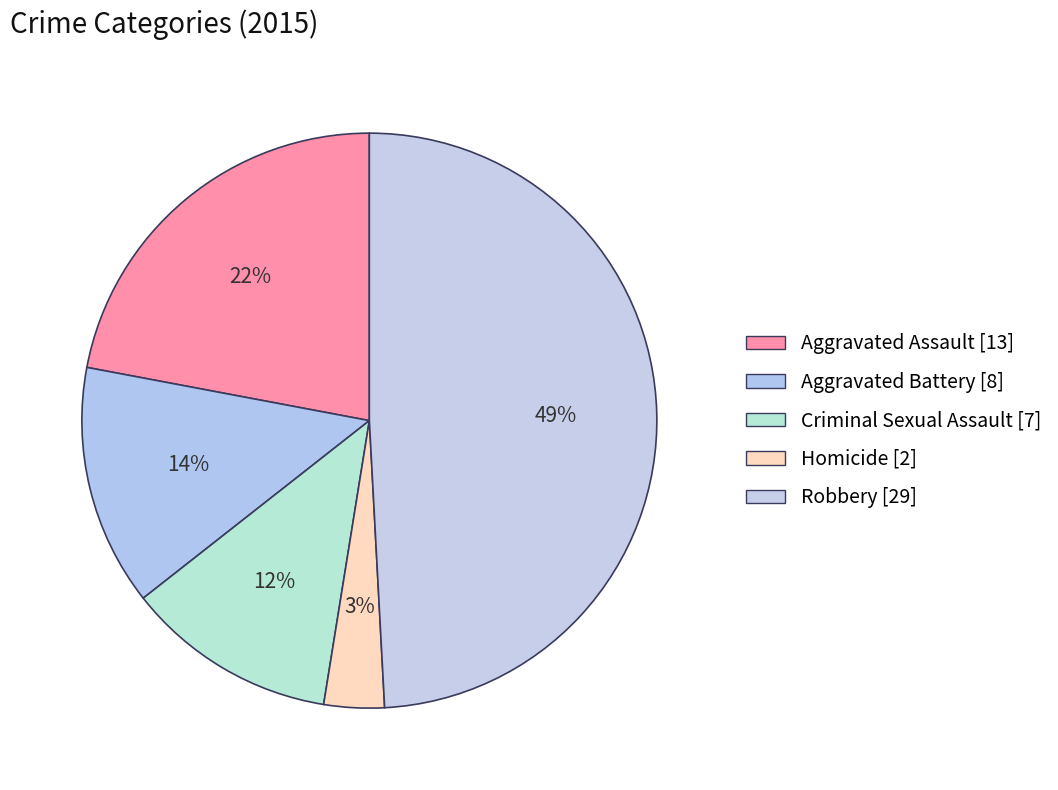

Is there a majority slice in this chart?

No